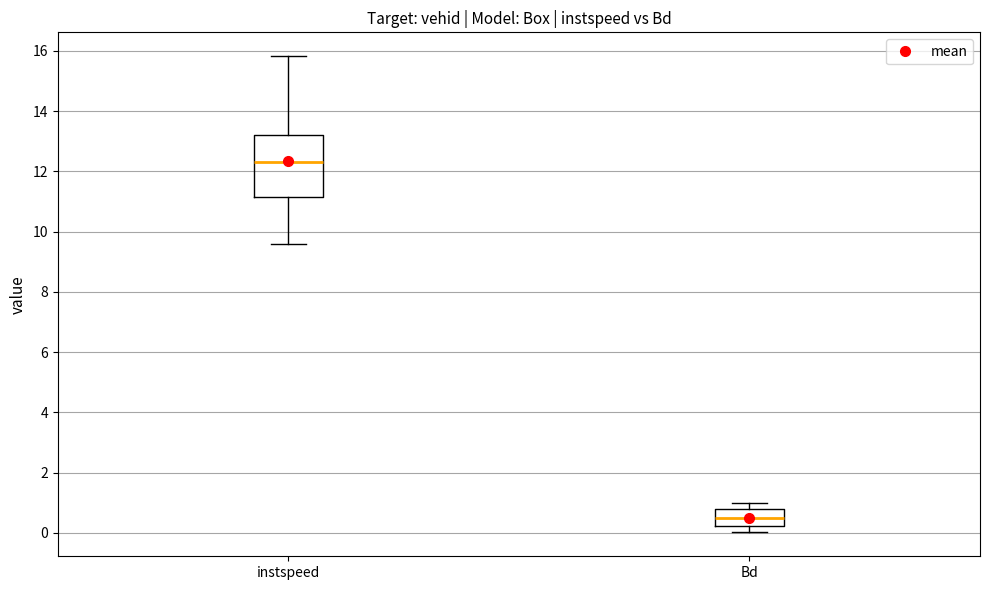

Comparing the boxes themselves (not the whiskers), which one is the tallest?

instspeed